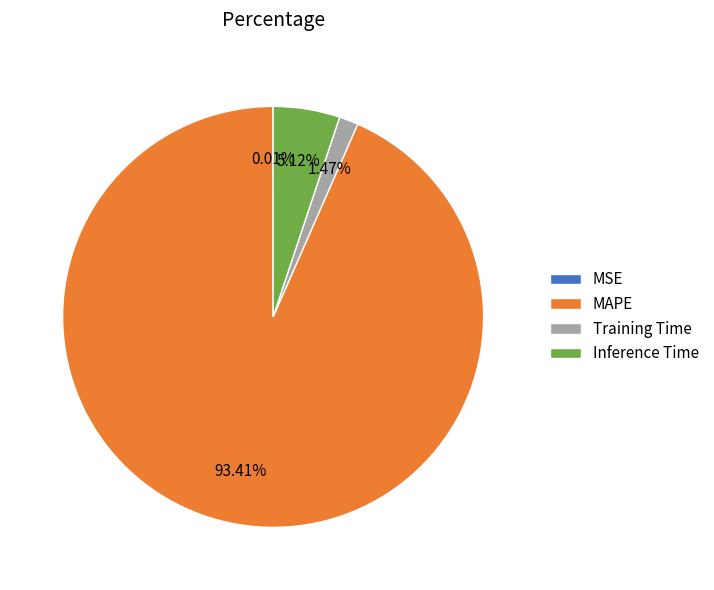

Which has a higher value, MAPE or Inference Time?

MAPE